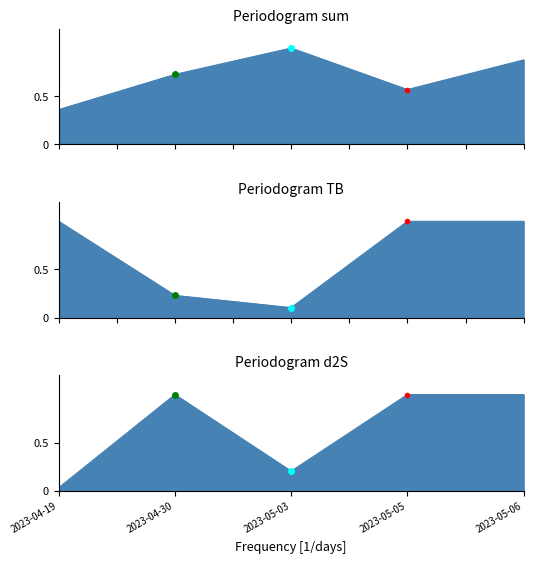

True or false: d2S has a value of 1.4 at 2023-05-06.

False